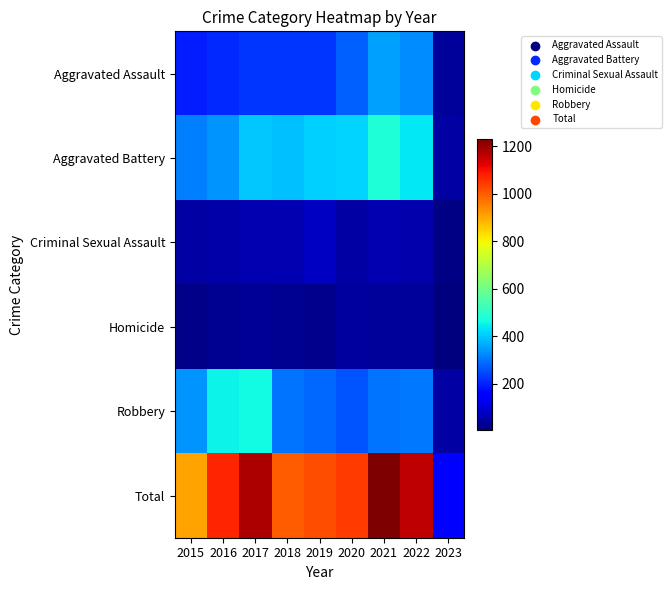

Which has a higher value, 2015 or 2019?

2019